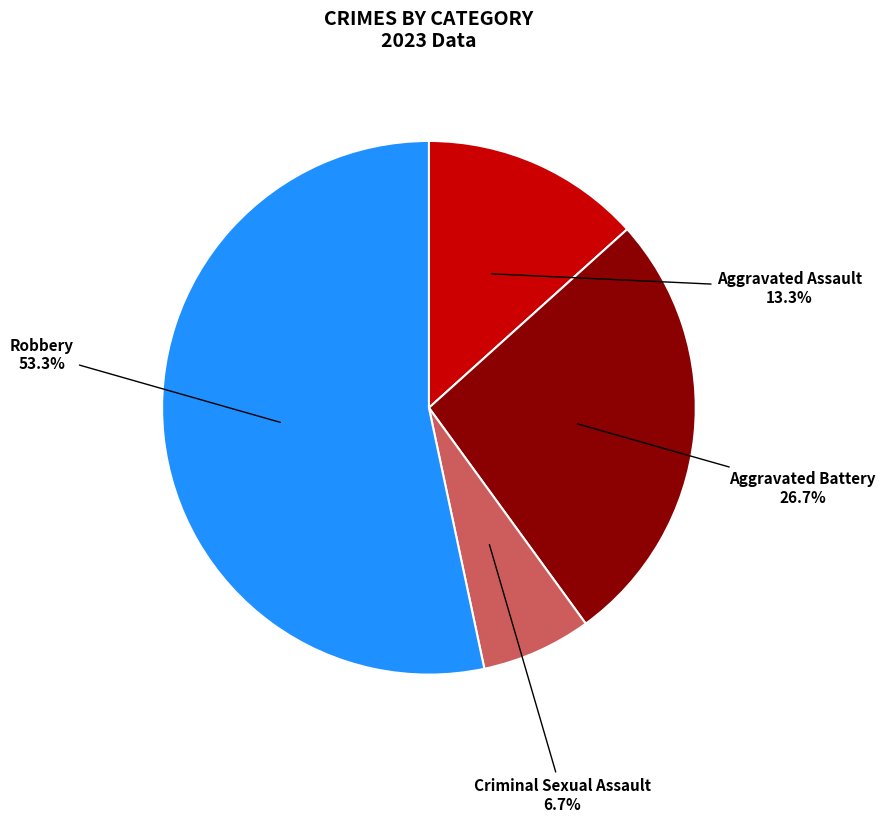

Rank the categories by value from lowest to highest.

Criminal Sexual Assault, Aggravated Assault, Aggravated Battery, Robbery